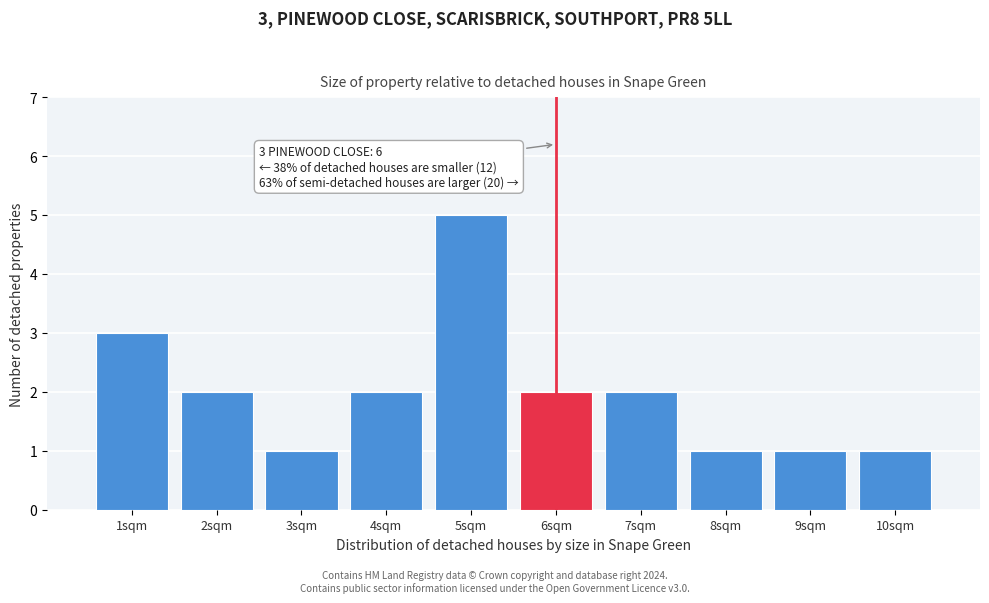

Reading right to left, extract all data points from this chart.

1	1	1	2	2	5	2	1	2	3